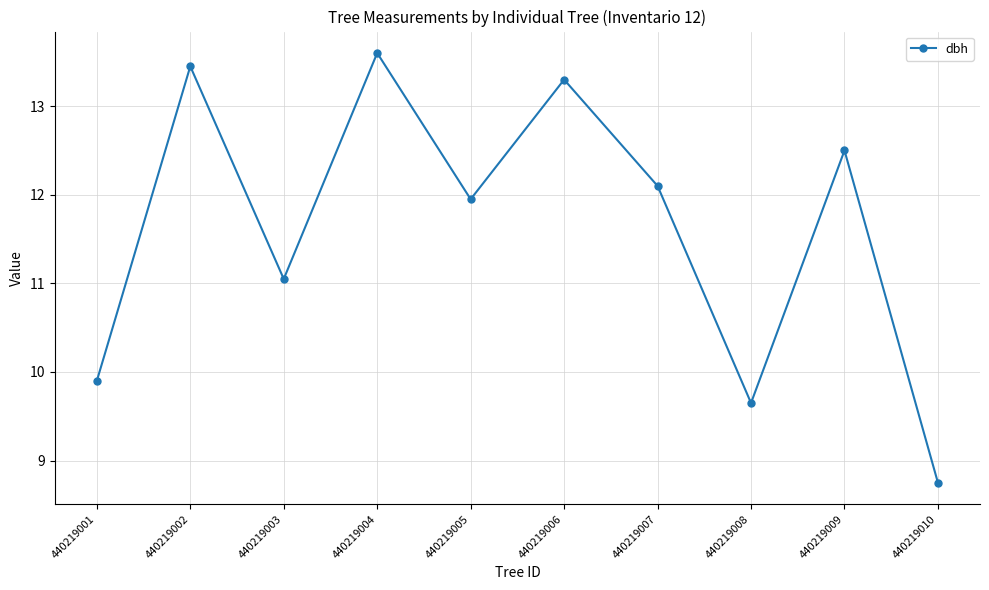

List the labels in order of value, smallest first.

440219010, 440219008, 440219001, 440219003, 440219005, 440219007, 440219009, 440219006, 440219002, 440219004